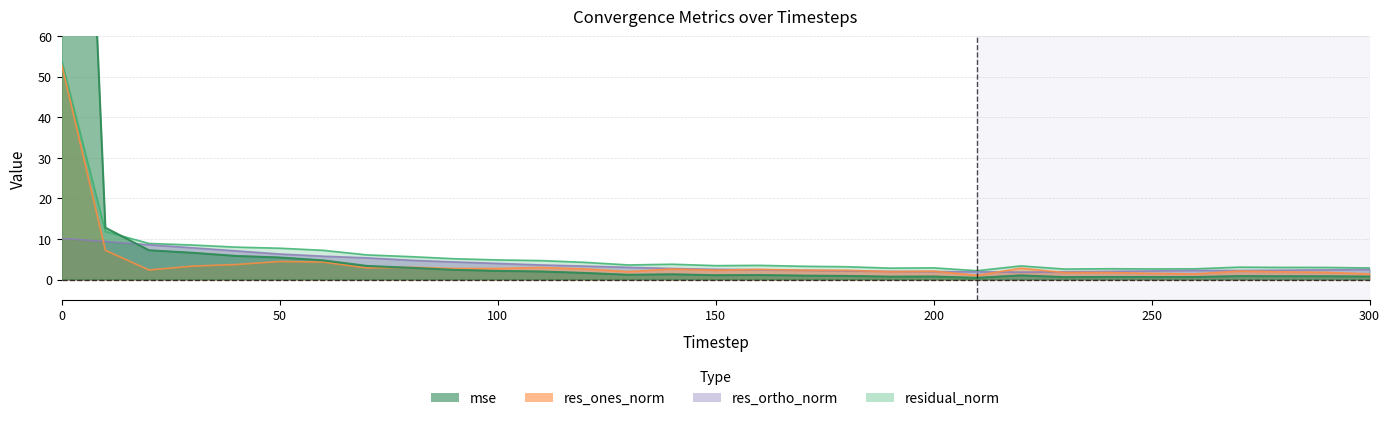

At which category does the chart reach its minimum across all series?

210